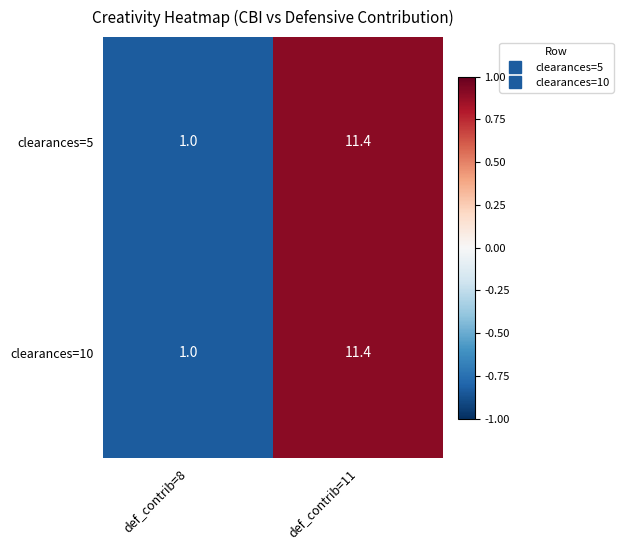

How many values in the clearances=5 series exceed 11?

1